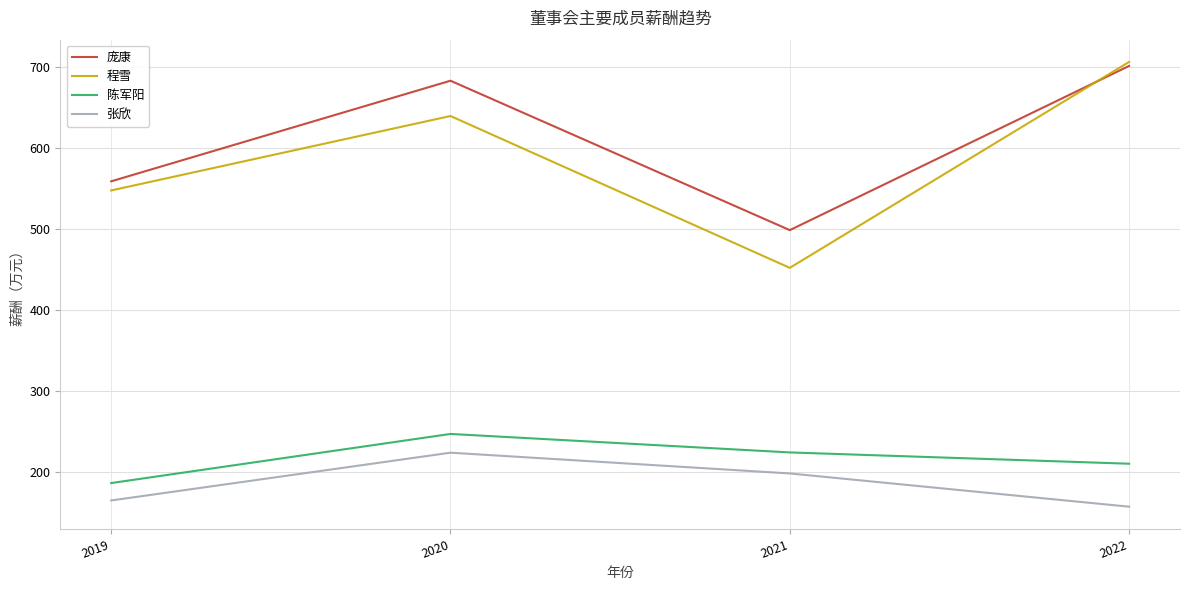

Rank the categories by 陈军阳 value from highest to lowest.

2020, 2021, 2022, 2019